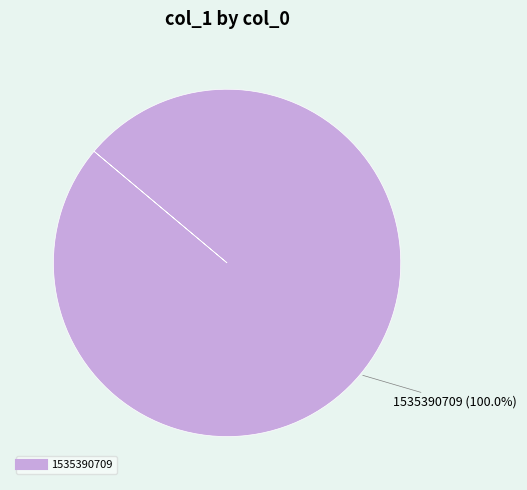

Is there any slice that represents more than half of the pie?

Yes